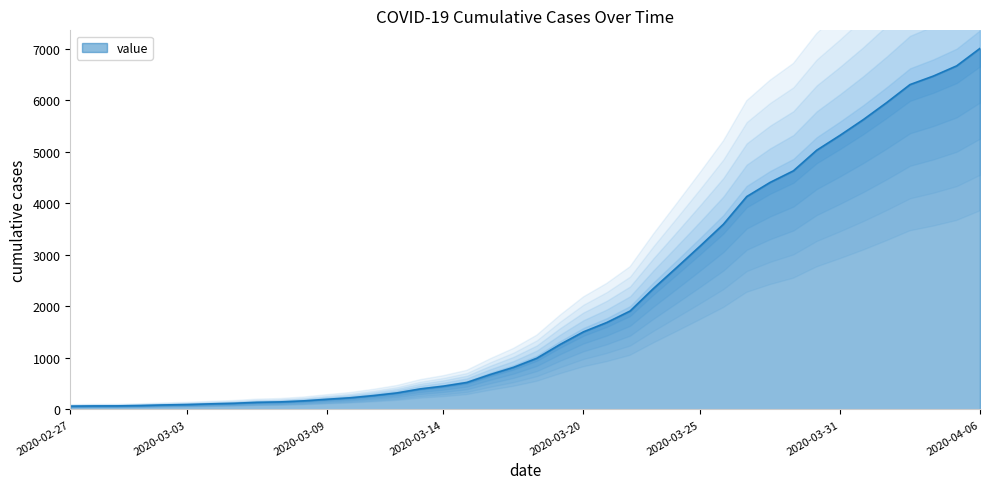

The chart shows a value of 321 at 2020-03-10. True or false?

False